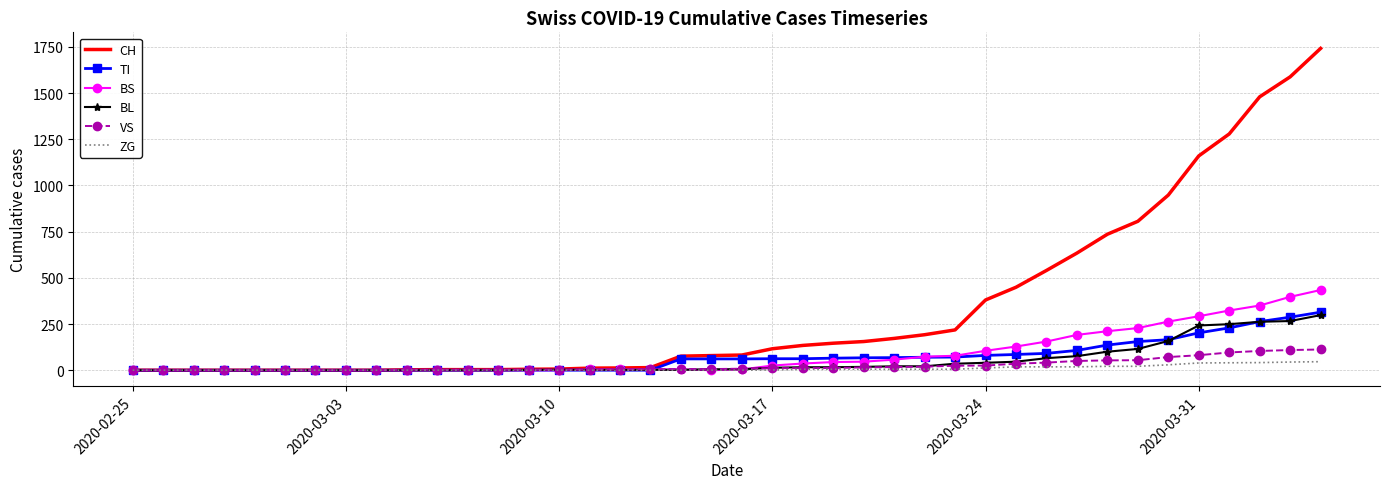

Which series has the widest spread of values?

CH